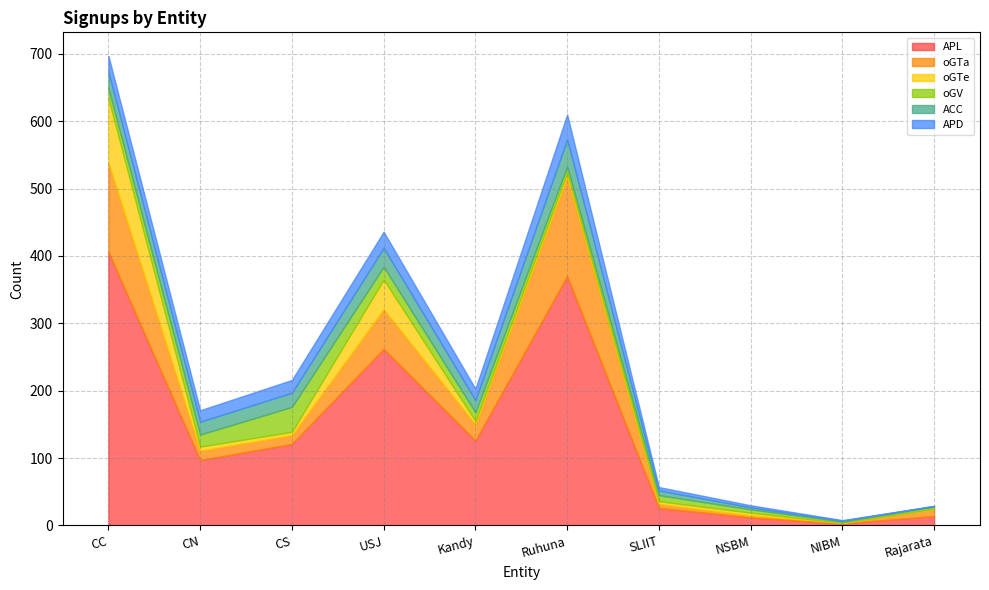

Reading left to right, transcribe all the data shown in this chart.

APL: 406	97	121	262	126	370	26	12	3	14
oGTa: 133	14	13	59	24	148	6	3	1	10
oGTe: 95	6	5	44	5	6	4	4	0	1
oGV: 15	18	37	19	13	9	9	5	2	3
ACC: 24	19	21	28	18	40	7	3	1	1
APD: 24	17	19	24	17	37	5	3	1	0